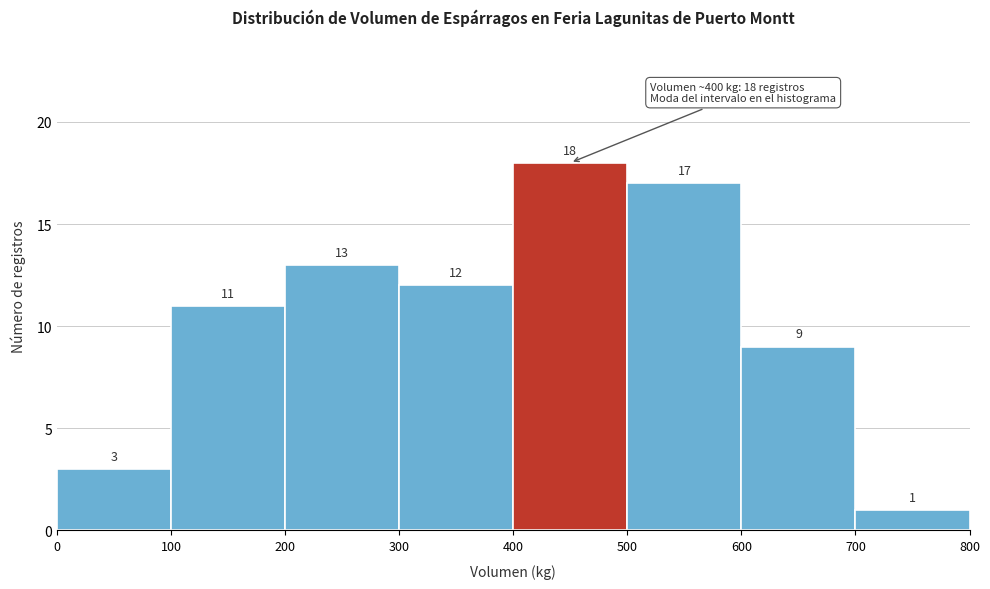

What is the height of the bar covering 0 to 100 on the x-axis?

3